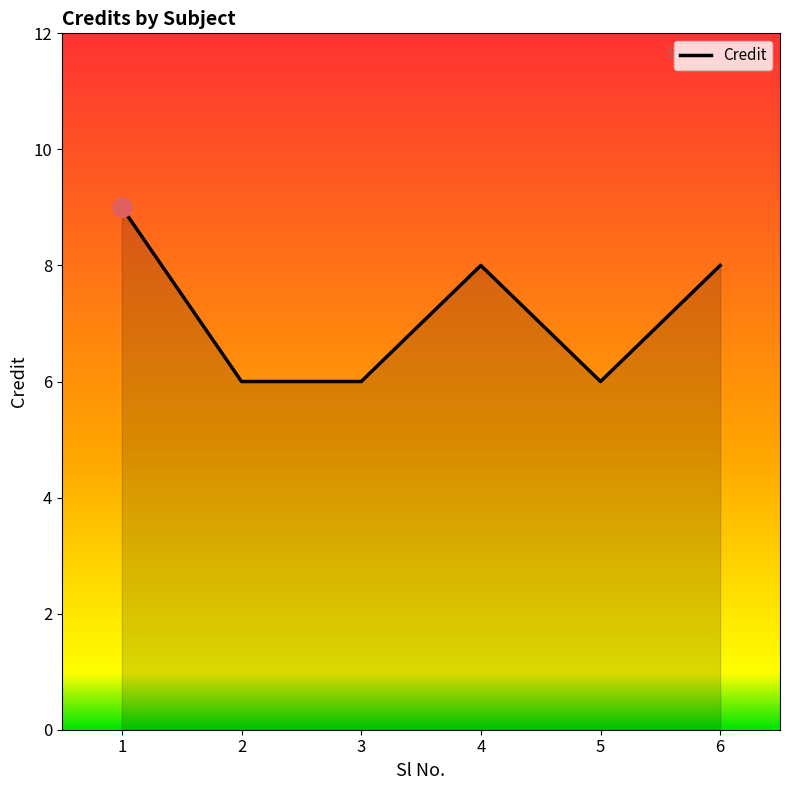

What is the smallest value displayed?

6